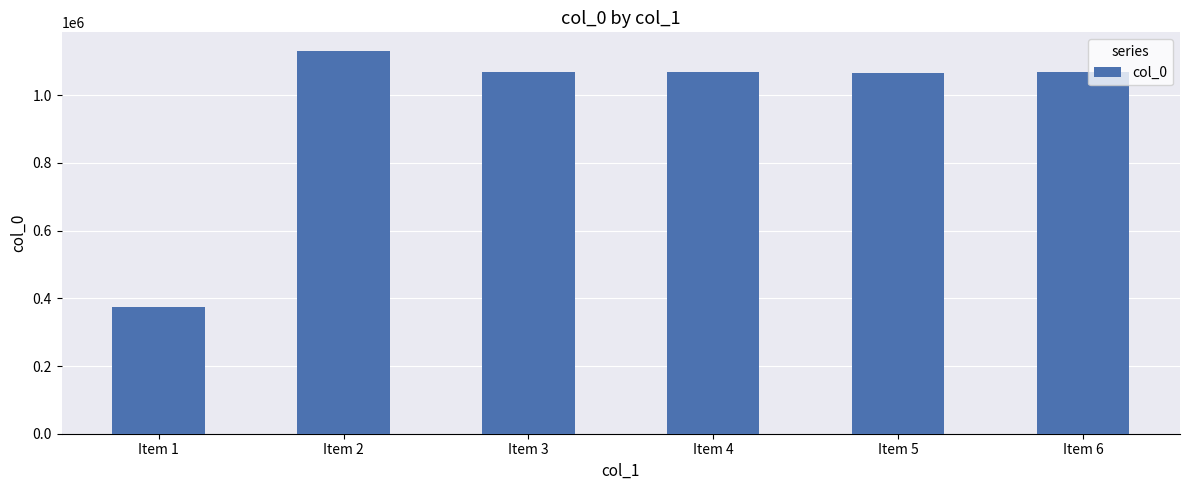

Which category has the highest value across all series?

Item 2